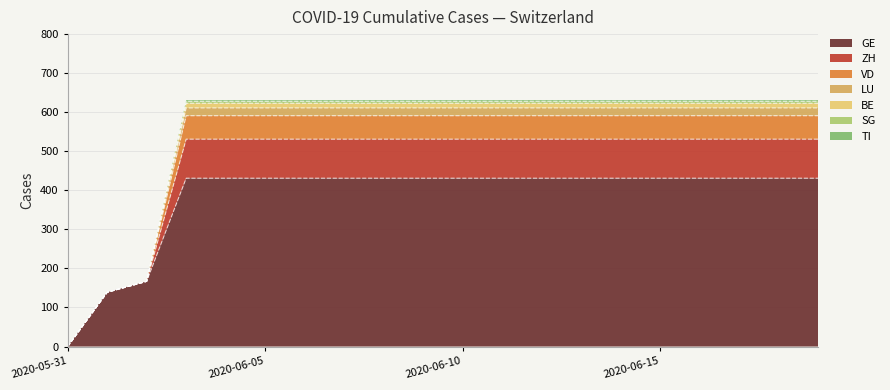

The CH series shows 623 at 2020-06-05. True or false?

True